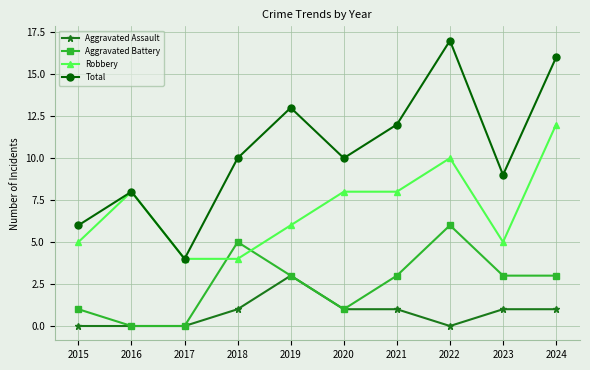

What are all the series names shown in the legend?

Aggravated Assault, Aggravated Battery, Robbery, Total